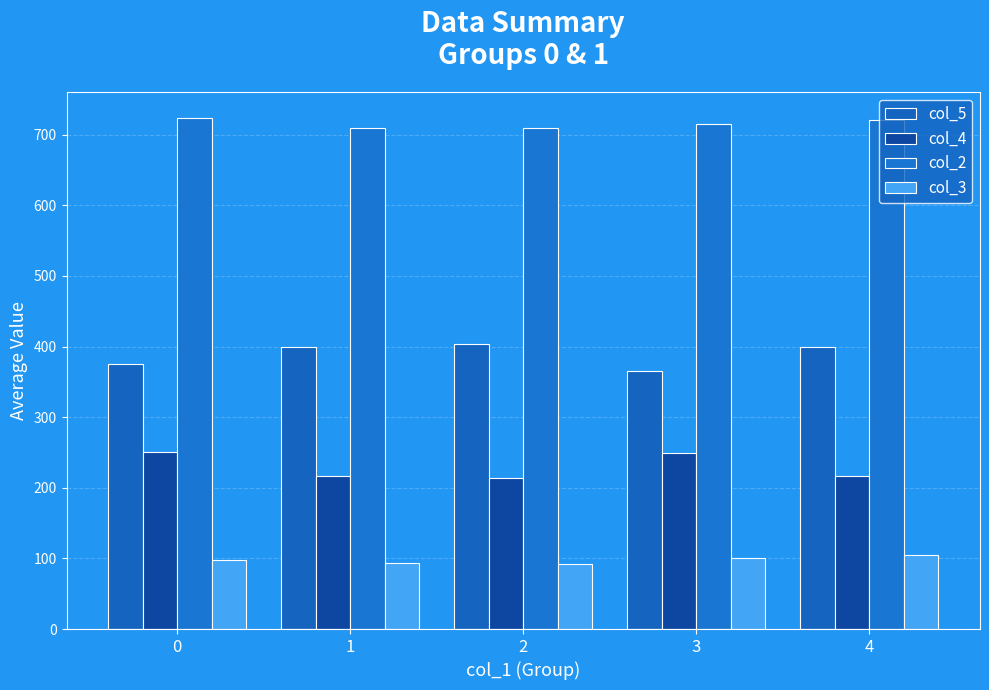

What is the approximate value of col_5 at 4?

399.0